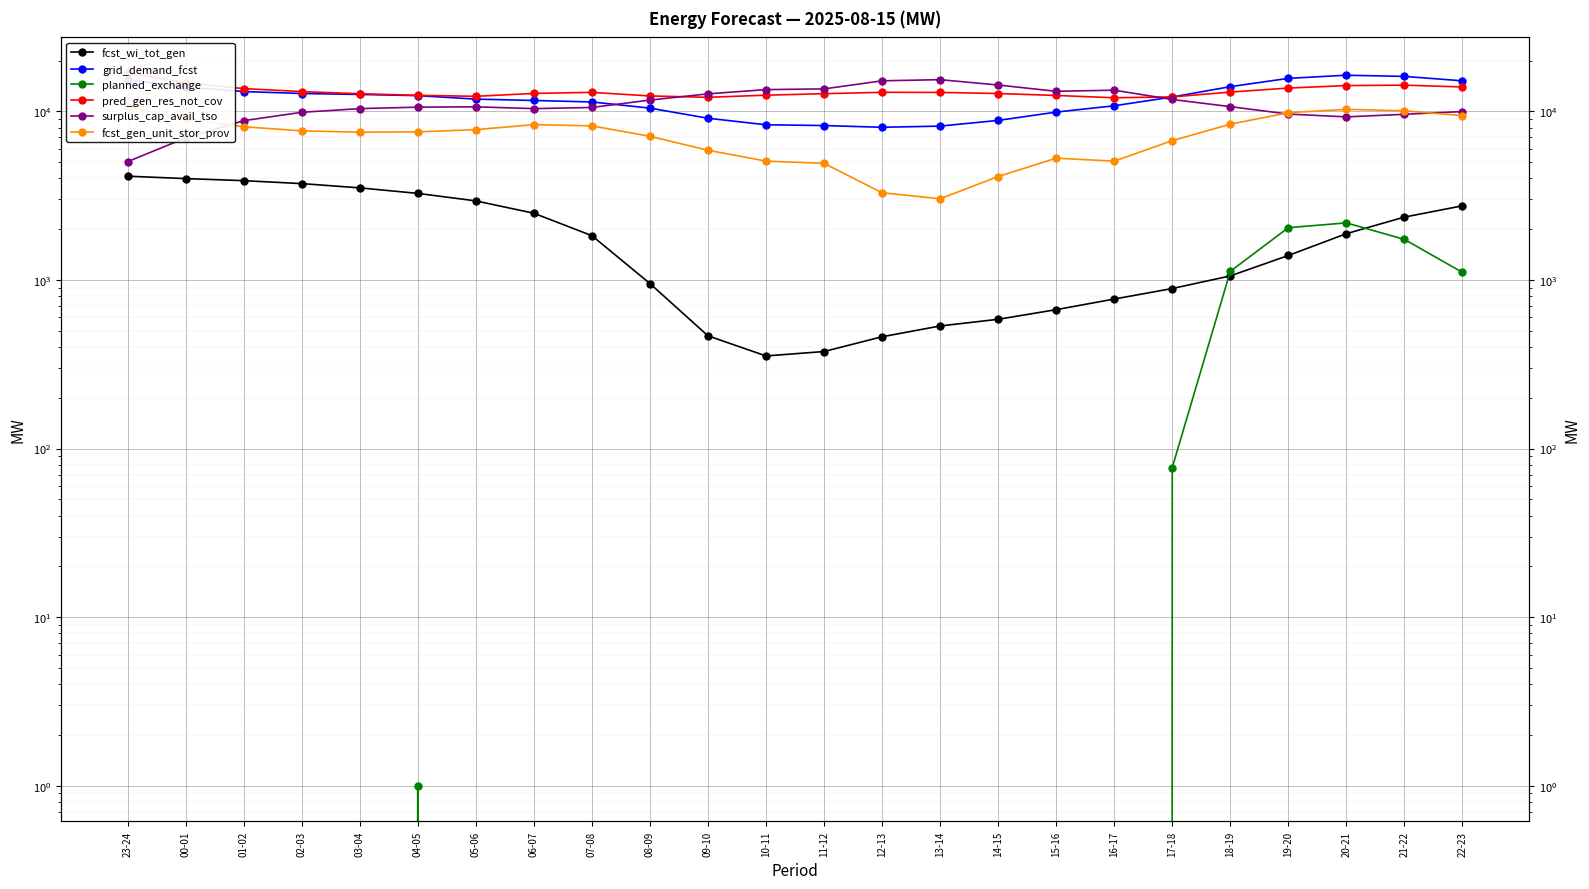

What value does the surplus_cap_avail_tso series have at 10-11, to the nearest 10?

13450